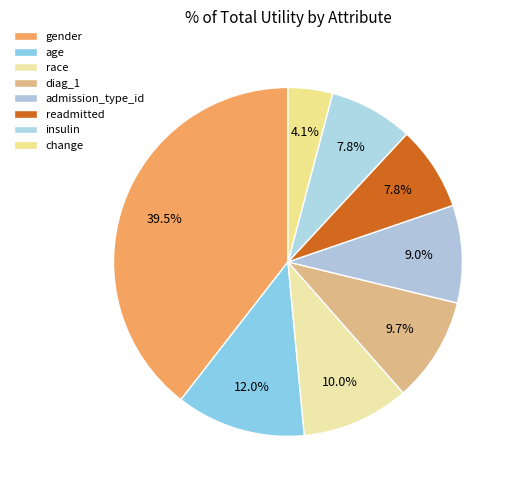

Is there a majority slice in this chart?

No